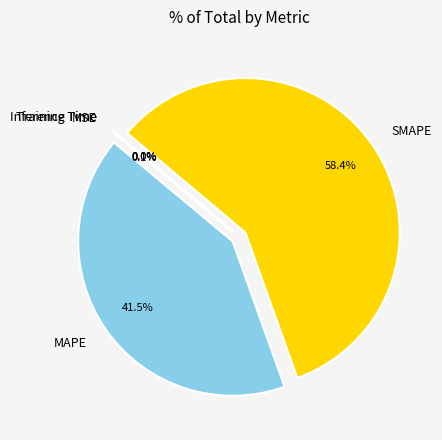

What is the majority slice?

SMAPE